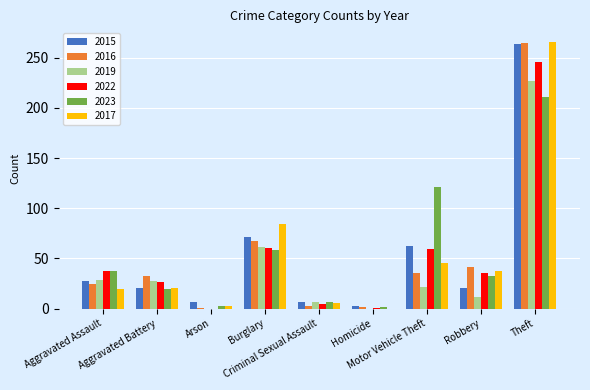

What is the spread (max minus min) of values at Criminal Sexual Assault?

4